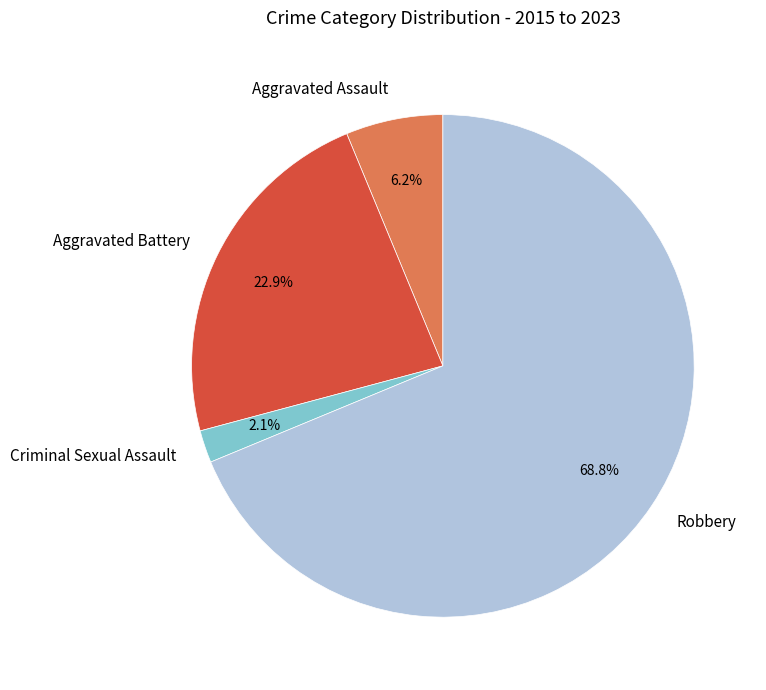

How many segments does this pie chart have?

4